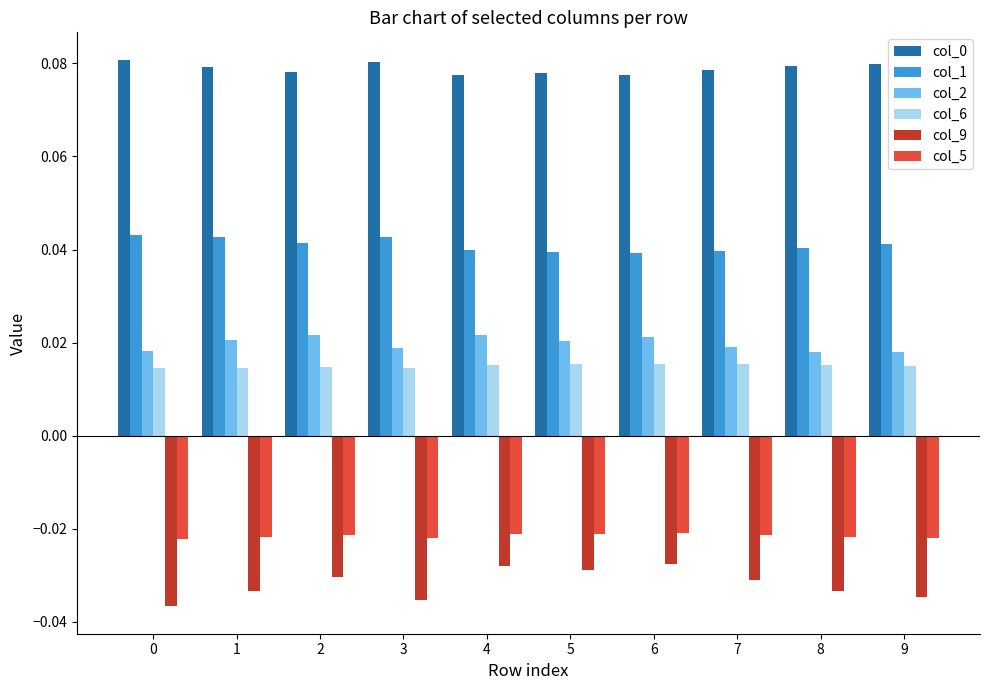

Is it true that col_0 equals 0.0 at 8?

False